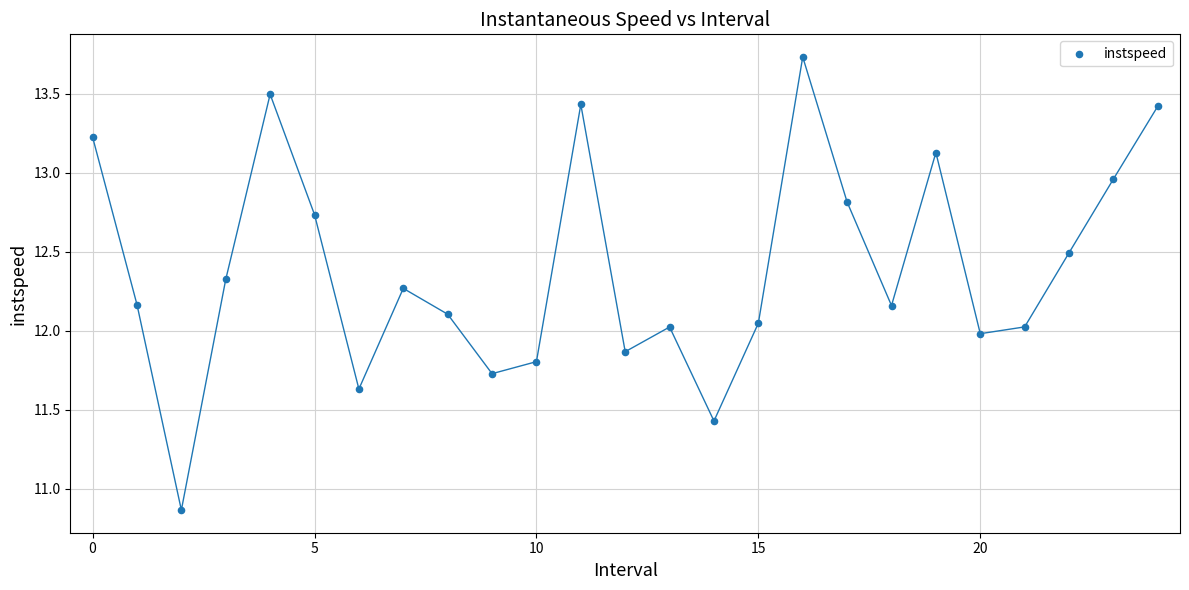

What is the range of Y values (max minus min)?

2.9